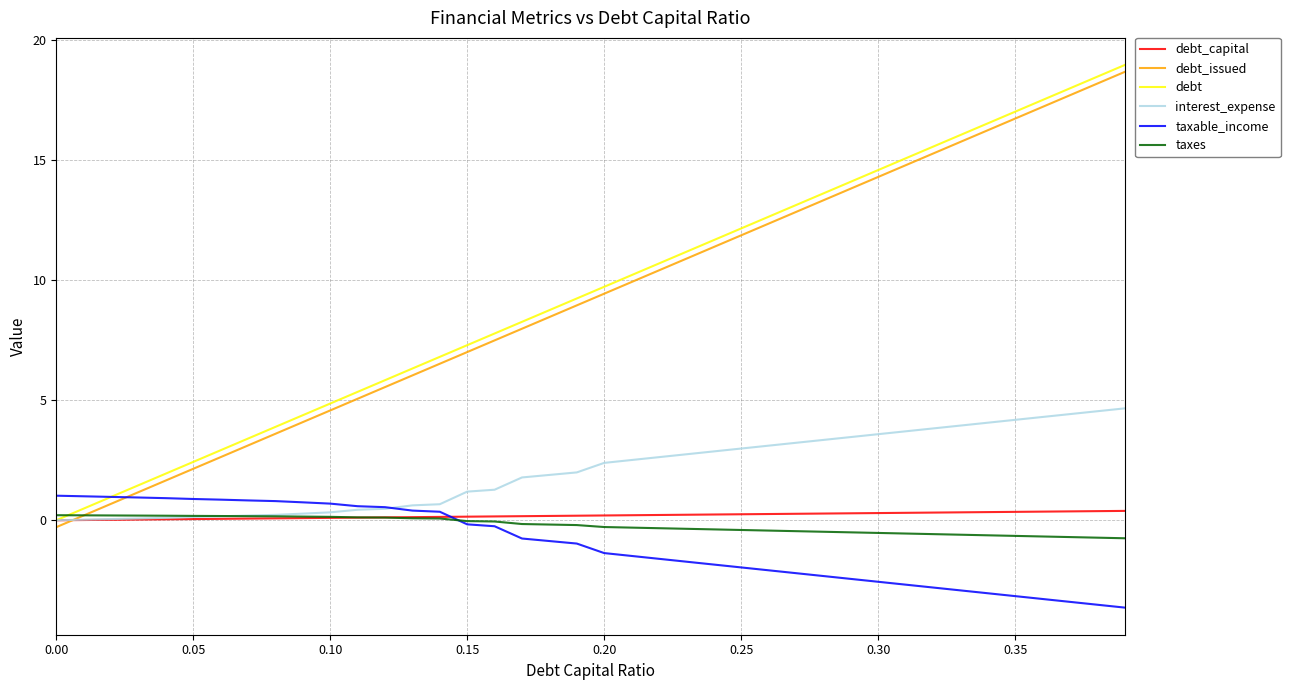

What are all the series names shown in the legend?

debt_capital, debt_issued, debt, interest_expense, taxable_income, taxes